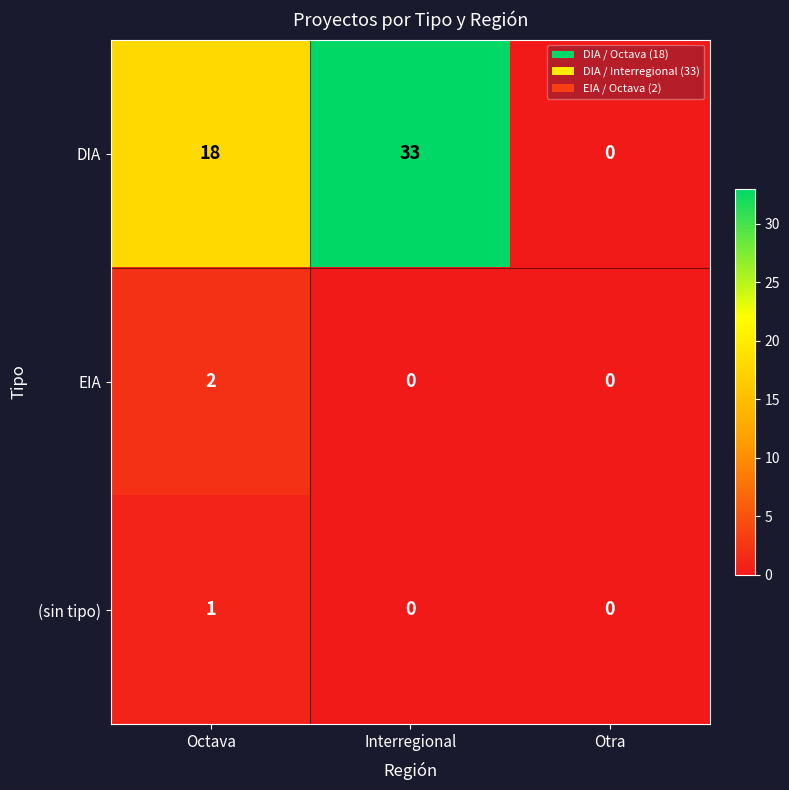

Which series changed the most between Octava and Otra?

DIA